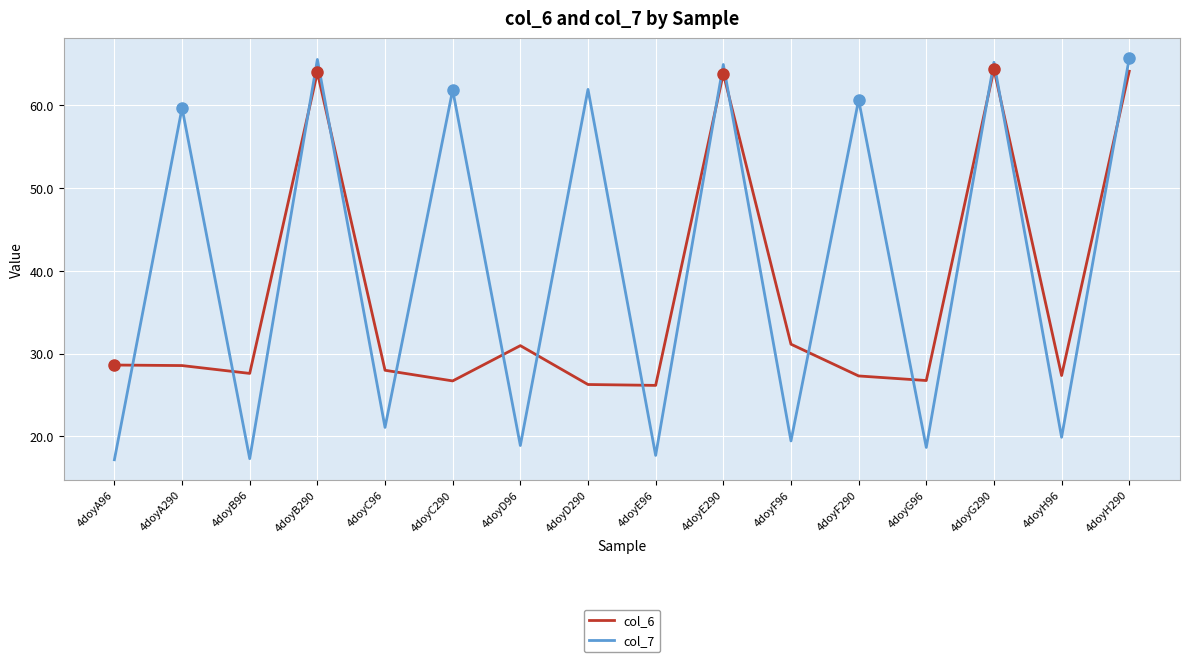

What is the difference between the col_6 values at 4doyB96 and 4doyA96?

1.0